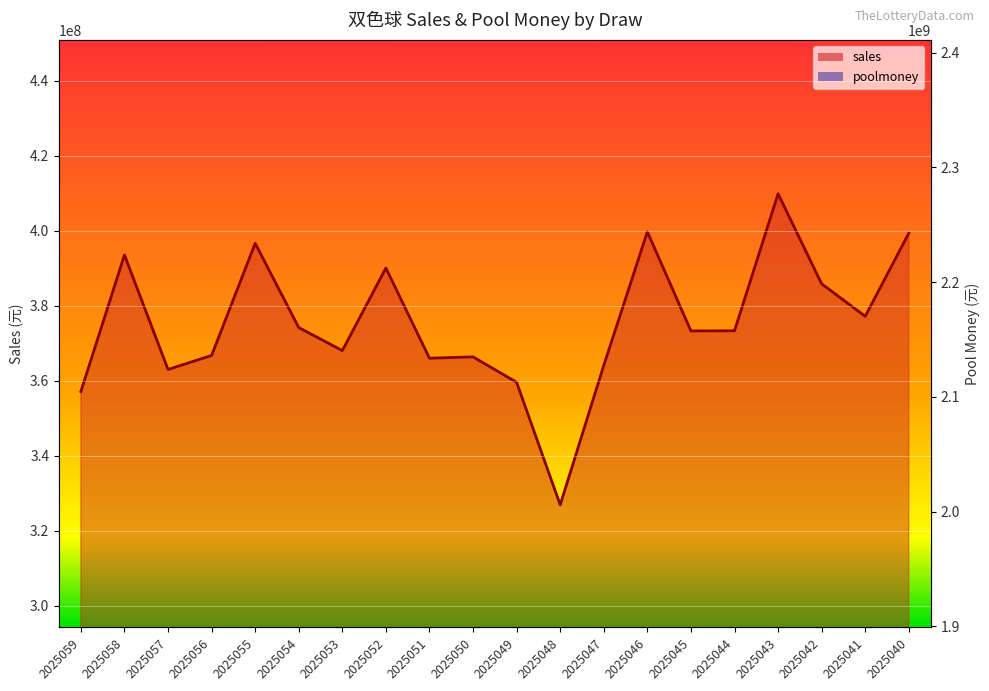

How many lines are shown in the chart?

2